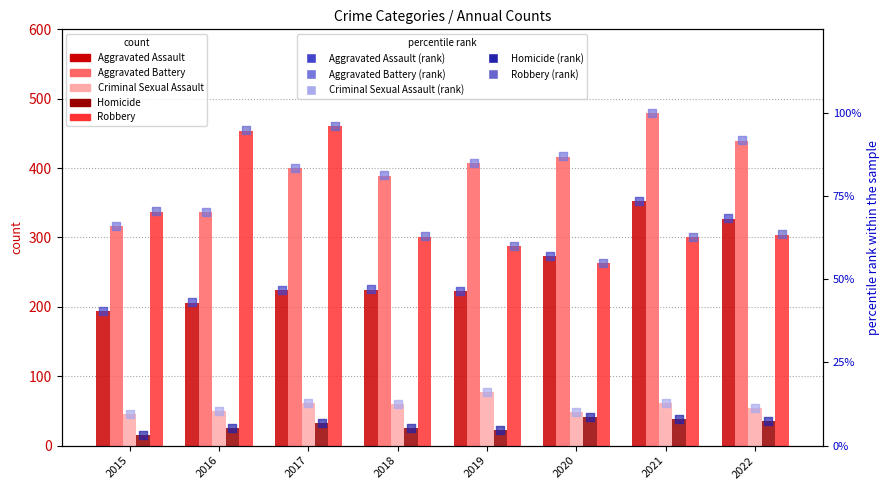

Is the value of Homicide at 2022 greater than the value of Criminal Sexual Assault at 2018?

Yes